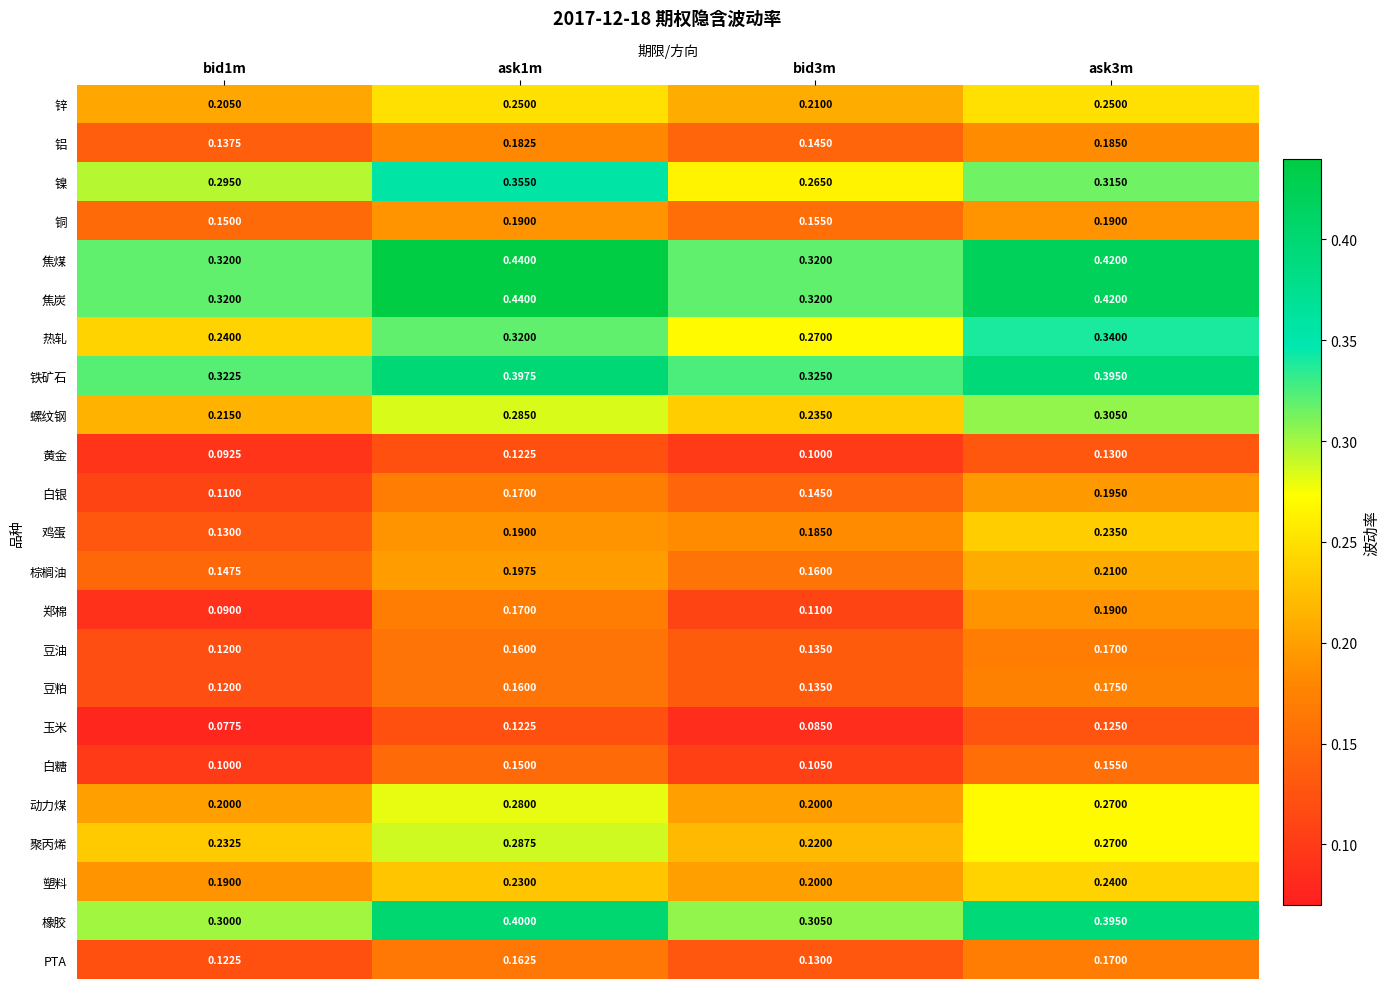

Which series changed the most between bid1m and bid3m?

鸡蛋